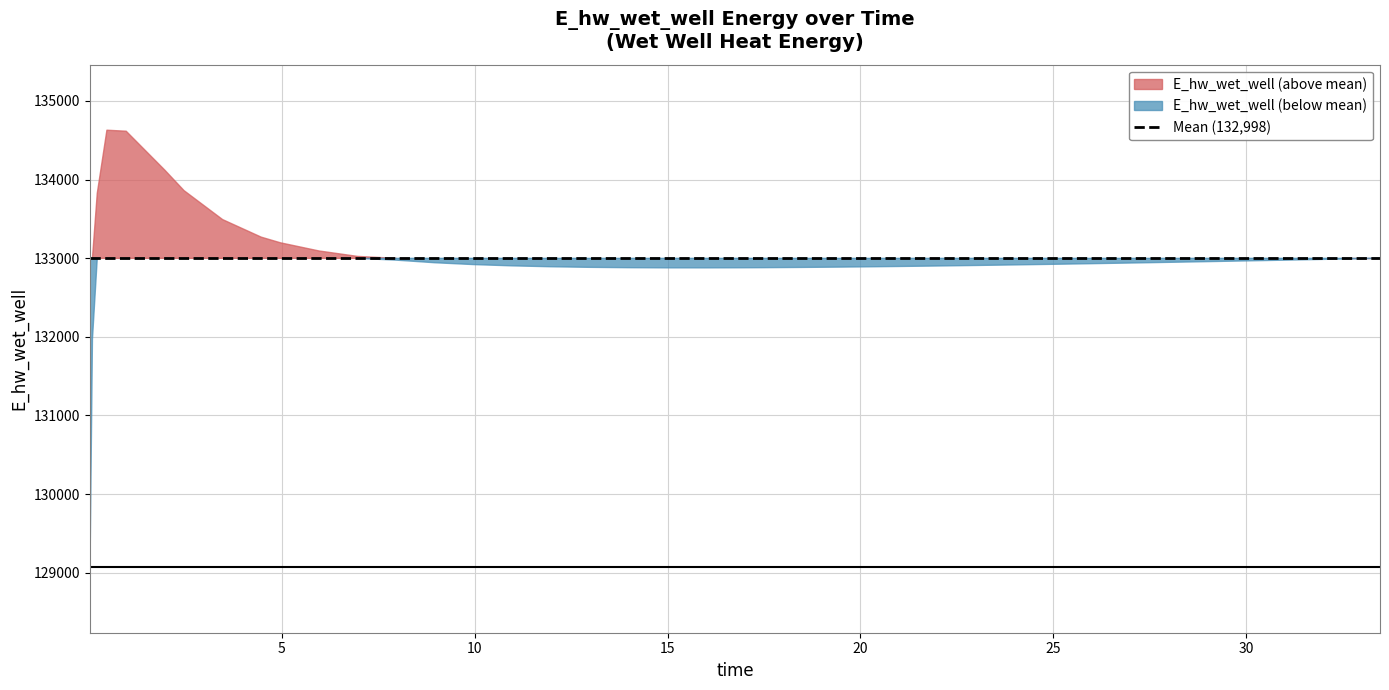

List the labels in order of value, largest first.

3, 4, 5, 6, 2, 7, 8, 9, 10, 11, 39, 38, 37, 12, 36, 35, 34, 33, 13, 32, 31, 30, 14, 29, 28, 15, 27, 26, 16, 25, 24, 17, 23, 22, 18, 21, 19, 20, 1, 0